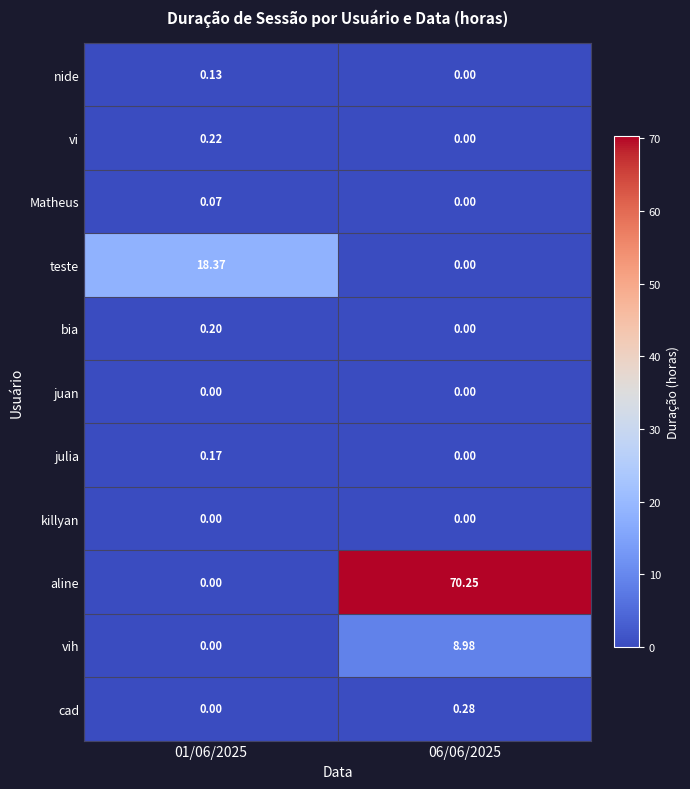

Which series has the widest spread of values?

aline